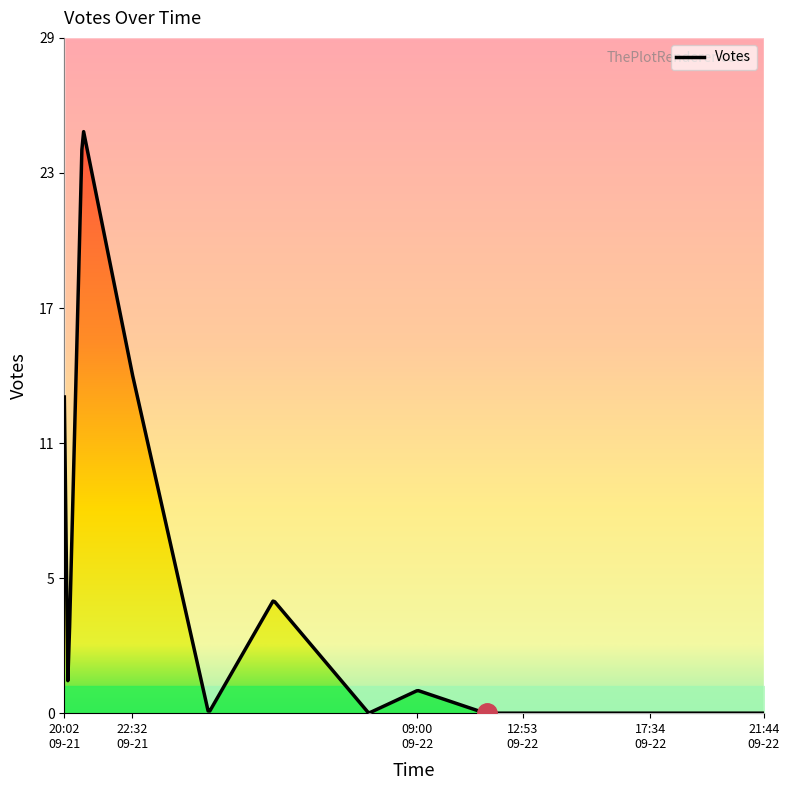

Does the chart display data point markers on the line(s)?

No